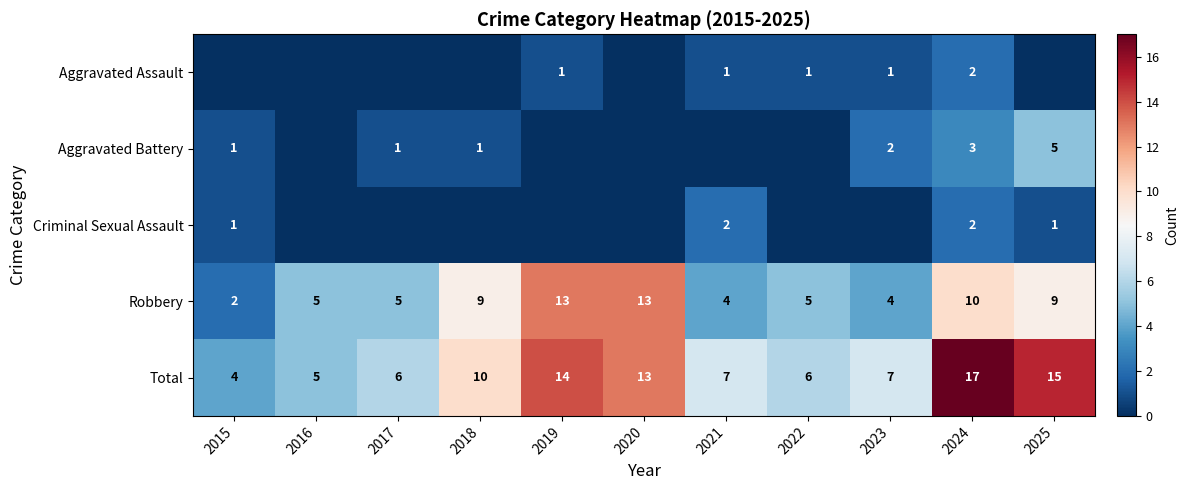

What is the difference between the Robbery values at 2016 and 2018?

4